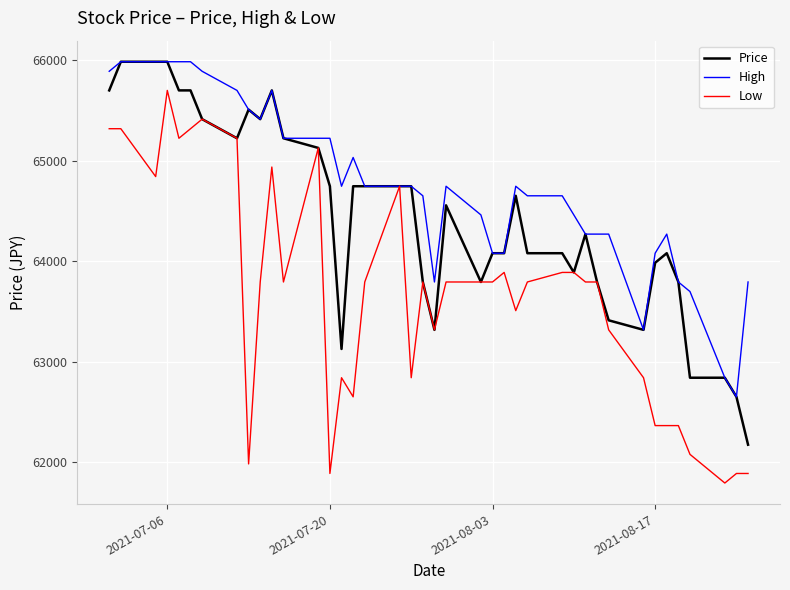

Which series has the largest total across all categories?

High